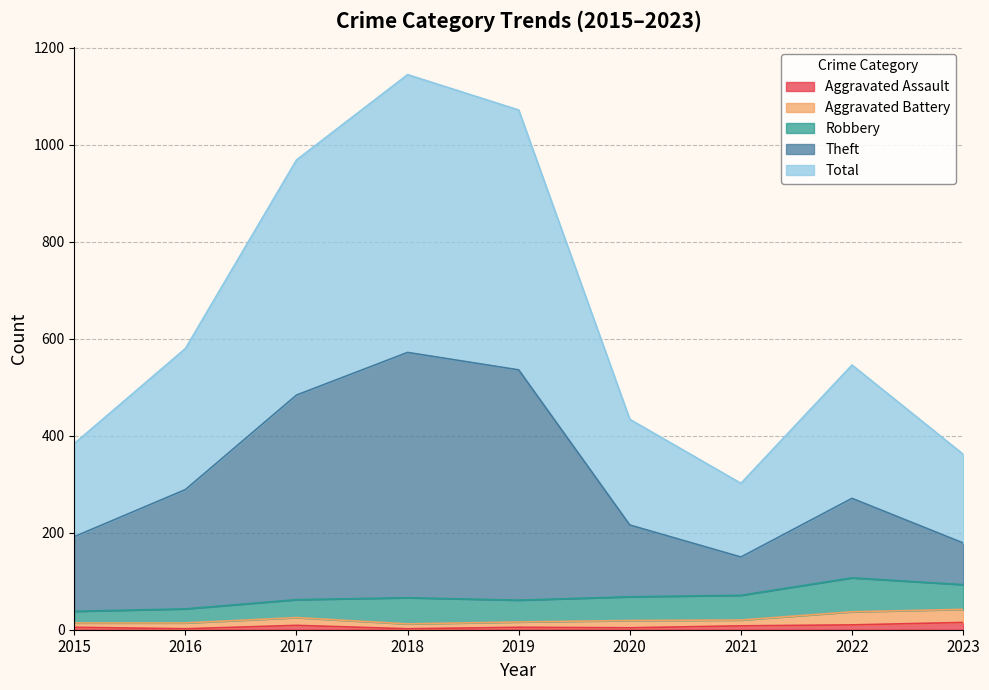

What is the difference between the second highest and minimum values in the Theft series?

386